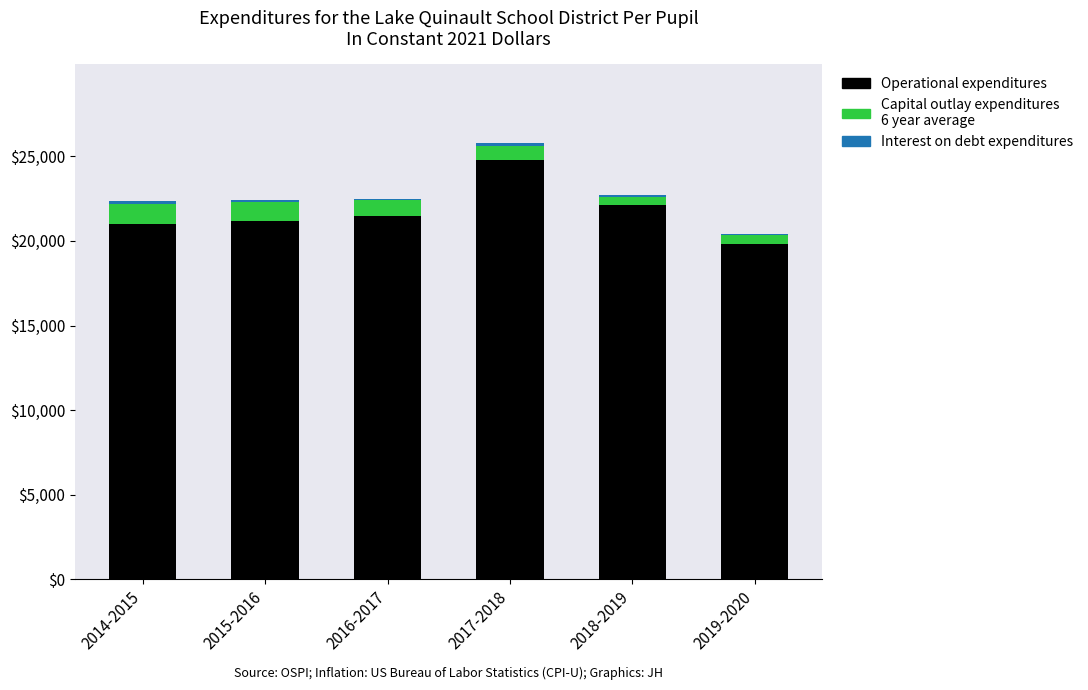

At which category is the sum across all series the highest?

2017-2018